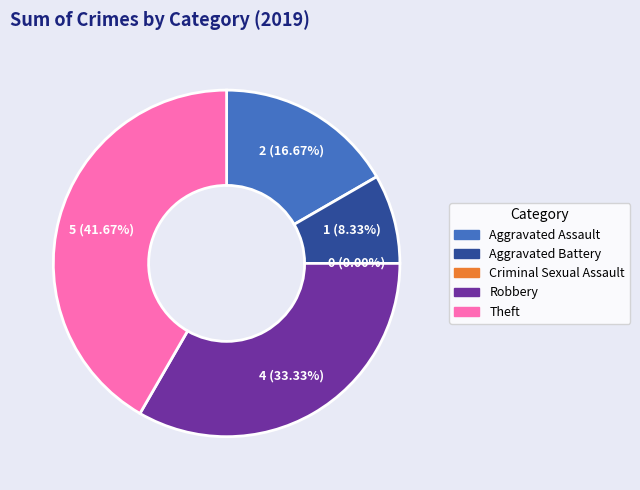

What is the total percentage of Aggravated Assault and Theft?

58.3%